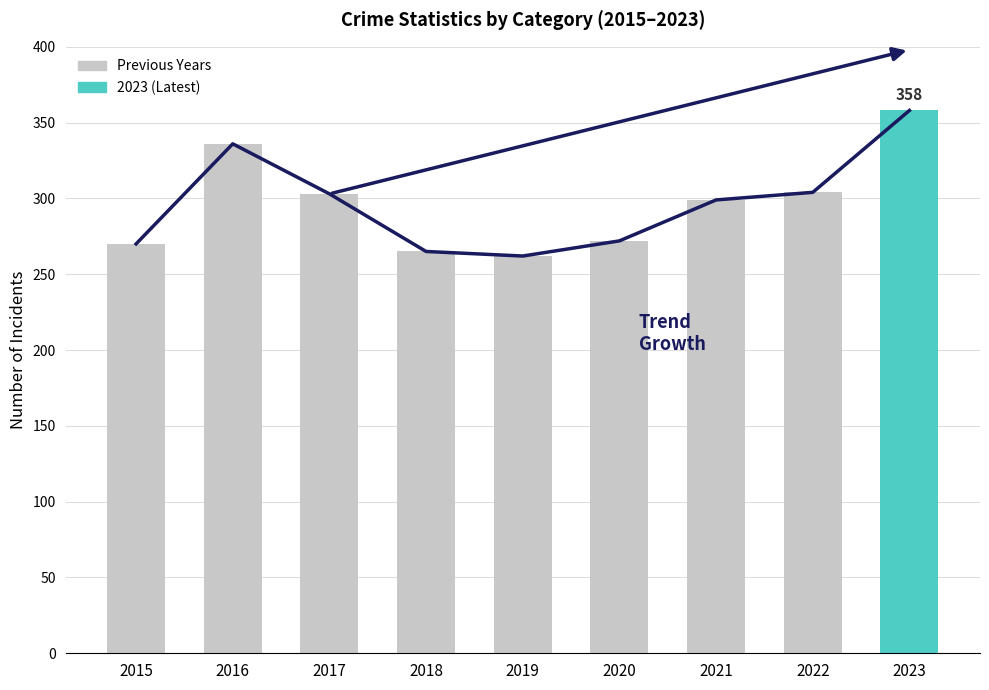

Rank the categories by Total value from highest to lowest.

2023, 2016, 2022, 2017, 2021, 2020, 2015, 2018, 2019